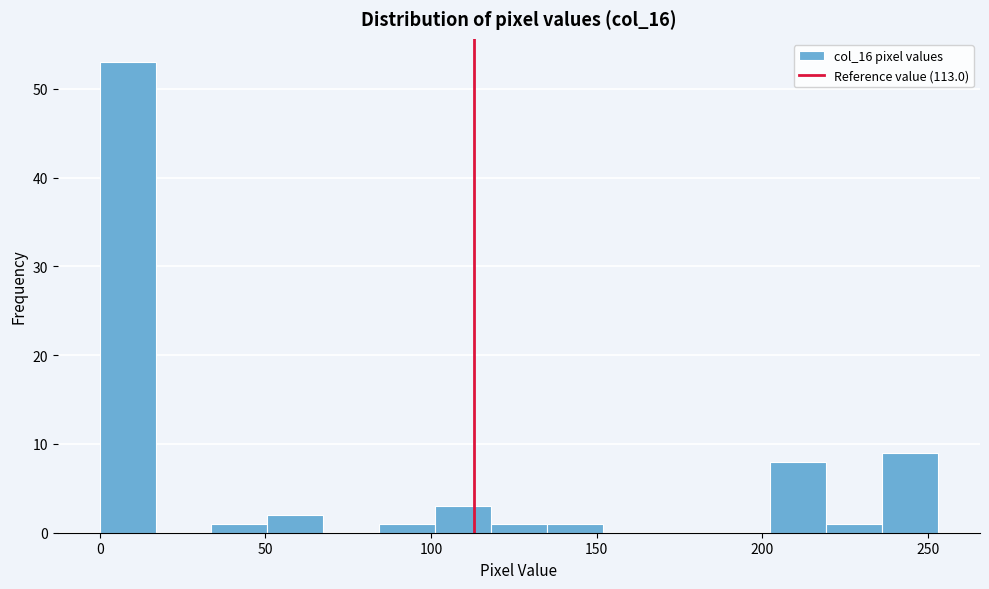

Read against the x-axis, roughly where is the centre of the tallest bar?

10